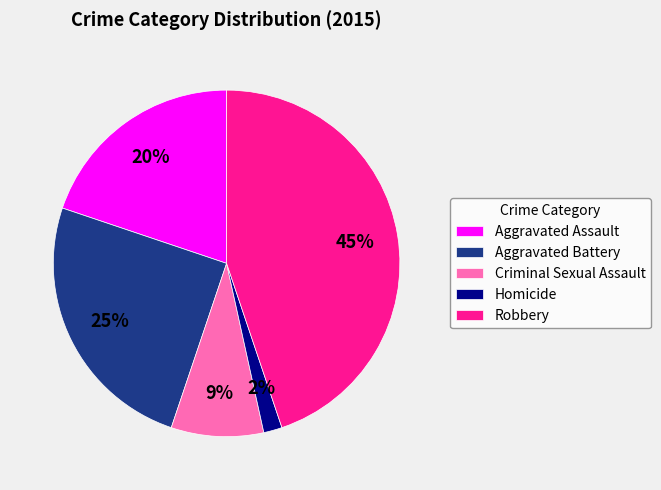

To the nearest percent, what portion does Criminal Sexual Assault represent?

9%